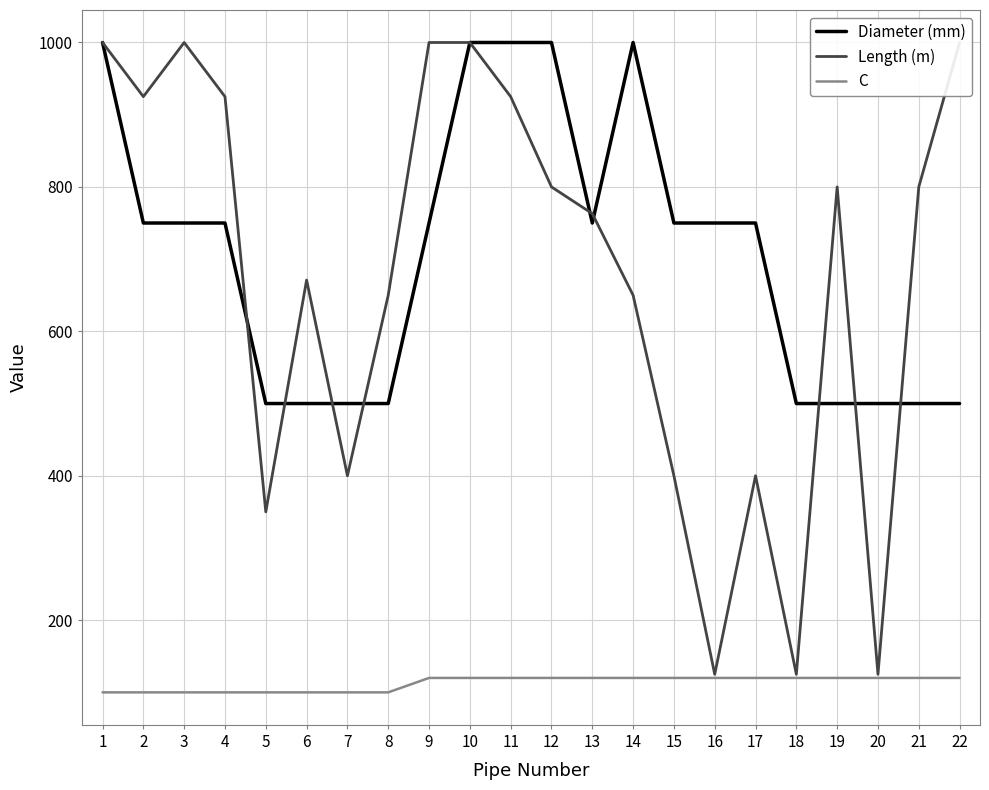

True or false: Diameter (mm) has a value of 836 at 20.

False